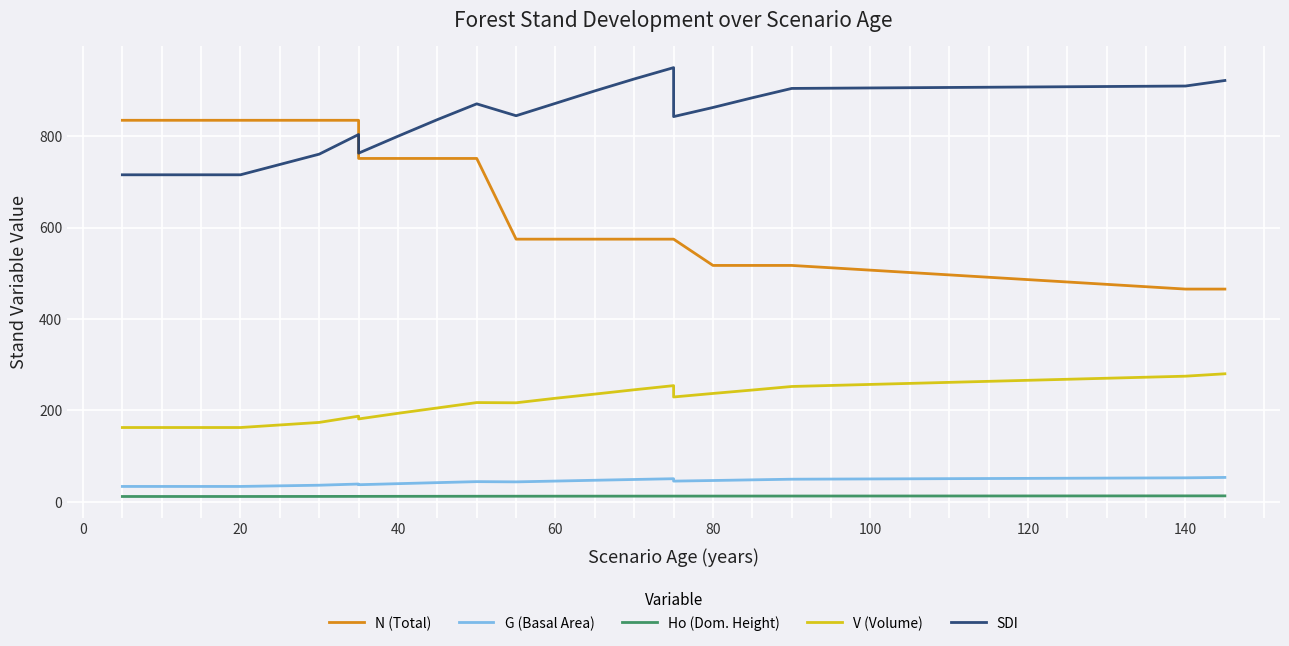

What is the difference between the maximum and minimum values in the G (Basal Area) series?

19.7